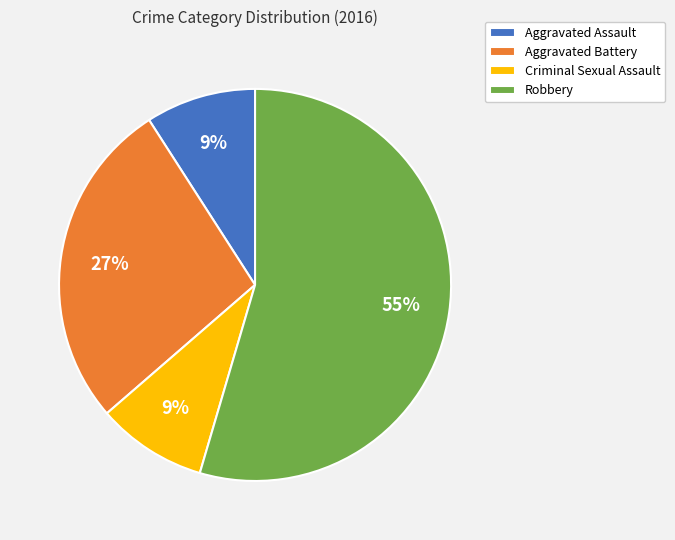

True or false: Robbery accounts for 65% of the total.

False